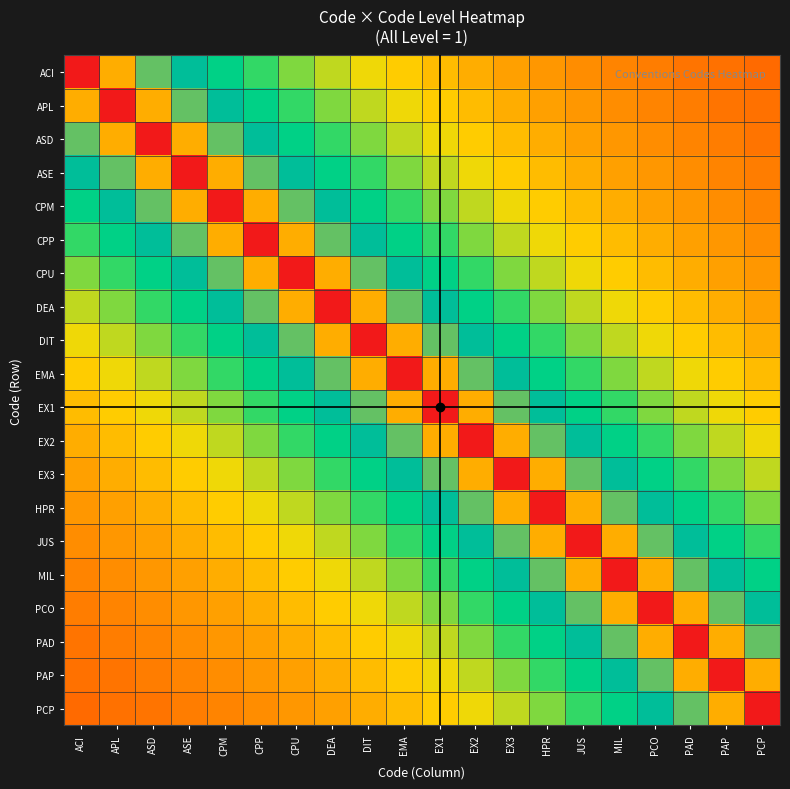

Reading left to right, what are all the values shown in this chart?

ACI: ACI=1.0	APL=0.8	ASD=0.6	ASE=0.5	CPM=0.5	CPP=0.4	CPU=0.4	DEA=0.3	DIT=0.3	EMA=0.3	EX1=0.2	EX2=0.2	EX3=0.2	HPR=0.2	JUS=0.2	MIL=0.2	PCO=0.2	PAD=0.2	PAP=0.2	PCP=0.1
APL: ACI=0.8	APL=1.0	ASD=0.8	ASE=0.6	CPM=0.5	CPP=0.5	CPU=0.4	DEA=0.4	DIT=0.3	EMA=0.3	EX1=0.3	EX2=0.2	EX3=0.2	HPR=0.2	JUS=0.2	MIL=0.2	PCO=0.2	PAD=0.2	PAP=0.2	PCP=0.2
ASD: ACI=0.6	APL=0.8	ASD=1.0	ASE=0.8	CPM=0.6	CPP=0.5	CPU=0.5	DEA=0.4	DIT=0.4	EMA=0.3	EX1=0.3	EX2=0.3	EX3=0.2	HPR=0.2	JUS=0.2	MIL=0.2	PCO=0.2	PAD=0.2	PAP=0.2	PCP=0.2
ASE: ACI=0.5	APL=0.6	ASD=0.8	ASE=1.0	CPM=0.8	CPP=0.6	CPU=0.5	DEA=0.5	DIT=0.4	EMA=0.4	EX1=0.3	EX2=0.3	EX3=0.3	HPR=0.2	JUS=0.2	MIL=0.2	PCO=0.2	PAD=0.2	PAP=0.2	PCP=0.2
CPM: ACI=0.5	APL=0.5	ASD=0.6	ASE=0.8	CPM=1.0	CPP=0.8	CPU=0.6	DEA=0.5	DIT=0.5	EMA=0.4	EX1=0.4	EX2=0.3	EX3=0.3	HPR=0.3	JUS=0.2	MIL=0.2	PCO=0.2	PAD=0.2	PAP=0.2	PCP=0.2
CPP: ACI=0.4	APL=0.5	ASD=0.5	ASE=0.6	CPM=0.8	CPP=1.0	CPU=0.8	DEA=0.6	DIT=0.5	EMA=0.5	EX1=0.4	EX2=0.4	EX3=0.3	HPR=0.3	JUS=0.3	MIL=0.2	PCO=0.2	PAD=0.2	PAP=0.2	PCP=0.2
CPU: ACI=0.4	APL=0.4	ASD=0.5	ASE=0.5	CPM=0.6	CPP=0.8	CPU=1.0	DEA=0.8	DIT=0.6	EMA=0.5	EX1=0.5	EX2=0.4	EX3=0.4	HPR=0.3	JUS=0.3	MIL=0.3	PCO=0.2	PAD=0.2	PAP=0.2	PCP=0.2
DEA: ACI=0.3	APL=0.4	ASD=0.4	ASE=0.5	CPM=0.5	CPP=0.6	CPU=0.8	DEA=1.0	DIT=0.8	EMA=0.6	EX1=0.5	EX2=0.5	EX3=0.4	HPR=0.4	JUS=0.3	MIL=0.3	PCO=0.3	PAD=0.2	PAP=0.2	PCP=0.2
DIT: ACI=0.3	APL=0.3	ASD=0.4	ASE=0.4	CPM=0.5	CPP=0.5	CPU=0.6	DEA=0.8	DIT=1.0	EMA=0.8	EX1=0.6	EX2=0.5	EX3=0.5	HPR=0.4	JUS=0.4	MIL=0.3	PCO=0.3	PAD=0.3	PAP=0.2	PCP=0.2
EMA: ACI=0.3	APL=0.3	ASD=0.3	ASE=0.4	CPM=0.4	CPP=0.5	CPU=0.5	DEA=0.6	DIT=0.8	EMA=1.0	EX1=0.8	EX2=0.6	EX3=0.5	HPR=0.5	JUS=0.4	MIL=0.4	PCO=0.3	PAD=0.3	PAP=0.3	PCP=0.2
EX1: ACI=0.2	APL=0.3	ASD=0.3	ASE=0.3	CPM=0.4	CPP=0.4	CPU=0.5	DEA=0.5	DIT=0.6	EMA=0.8	EX1=1.0	EX2=0.8	EX3=0.6	HPR=0.5	JUS=0.5	MIL=0.4	PCO=0.4	PAD=0.3	PAP=0.3	PCP=0.3
EX2: ACI=0.2	APL=0.2	ASD=0.3	ASE=0.3	CPM=0.3	CPP=0.4	CPU=0.4	DEA=0.5	DIT=0.5	EMA=0.6	EX1=0.8	EX2=1.0	EX3=0.8	HPR=0.6	JUS=0.5	MIL=0.5	PCO=0.4	PAD=0.4	PAP=0.3	PCP=0.3
EX3: ACI=0.2	APL=0.2	ASD=0.2	ASE=0.3	CPM=0.3	CPP=0.3	CPU=0.4	DEA=0.4	DIT=0.5	EMA=0.5	EX1=0.6	EX2=0.8	EX3=1.0	HPR=0.8	JUS=0.6	MIL=0.5	PCO=0.5	PAD=0.4	PAP=0.4	PCP=0.3
HPR: ACI=0.2	APL=0.2	ASD=0.2	ASE=0.2	CPM=0.3	CPP=0.3	CPU=0.3	DEA=0.4	DIT=0.4	EMA=0.5	EX1=0.5	EX2=0.6	EX3=0.8	HPR=1.0	JUS=0.8	MIL=0.6	PCO=0.5	PAD=0.5	PAP=0.4	PCP=0.4
JUS: ACI=0.2	APL=0.2	ASD=0.2	ASE=0.2	CPM=0.2	CPP=0.3	CPU=0.3	DEA=0.3	DIT=0.4	EMA=0.4	EX1=0.5	EX2=0.5	EX3=0.6	HPR=0.8	JUS=1.0	MIL=0.8	PCO=0.6	PAD=0.5	PAP=0.5	PCP=0.4
MIL: ACI=0.2	APL=0.2	ASD=0.2	ASE=0.2	CPM=0.2	CPP=0.2	CPU=0.3	DEA=0.3	DIT=0.3	EMA=0.4	EX1=0.4	EX2=0.5	EX3=0.5	HPR=0.6	JUS=0.8	MIL=1.0	PCO=0.8	PAD=0.6	PAP=0.5	PCP=0.5
PCO: ACI=0.2	APL=0.2	ASD=0.2	ASE=0.2	CPM=0.2	CPP=0.2	CPU=0.2	DEA=0.3	DIT=0.3	EMA=0.3	EX1=0.4	EX2=0.4	EX3=0.5	HPR=0.5	JUS=0.6	MIL=0.8	PCO=1.0	PAD=0.8	PAP=0.6	PCP=0.5
PAD: ACI=0.2	APL=0.2	ASD=0.2	ASE=0.2	CPM=0.2	CPP=0.2	CPU=0.2	DEA=0.2	DIT=0.3	EMA=0.3	EX1=0.3	EX2=0.4	EX3=0.4	HPR=0.5	JUS=0.5	MIL=0.6	PCO=0.8	PAD=1.0	PAP=0.8	PCP=0.6
PAP: ACI=0.2	APL=0.2	ASD=0.2	ASE=0.2	CPM=0.2	CPP=0.2	CPU=0.2	DEA=0.2	DIT=0.2	EMA=0.3	EX1=0.3	EX2=0.3	EX3=0.4	HPR=0.4	JUS=0.5	MIL=0.5	PCO=0.6	PAD=0.8	PAP=1.0	PCP=0.8
PCP: ACI=0.1	APL=0.2	ASD=0.2	ASE=0.2	CPM=0.2	CPP=0.2	CPU=0.2	DEA=0.2	DIT=0.2	EMA=0.2	EX1=0.3	EX2=0.3	EX3=0.3	HPR=0.4	JUS=0.4	MIL=0.5	PCO=0.5	PAD=0.6	PAP=0.8	PCP=1.0